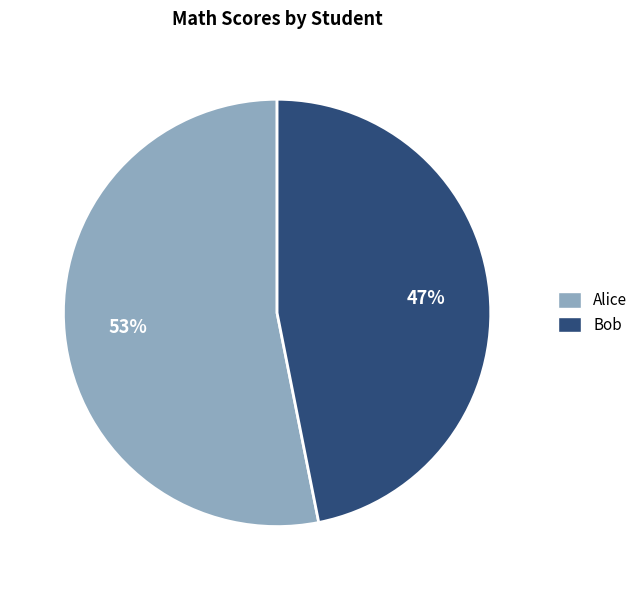

Is it true that Alice is 53% of the pie?

True